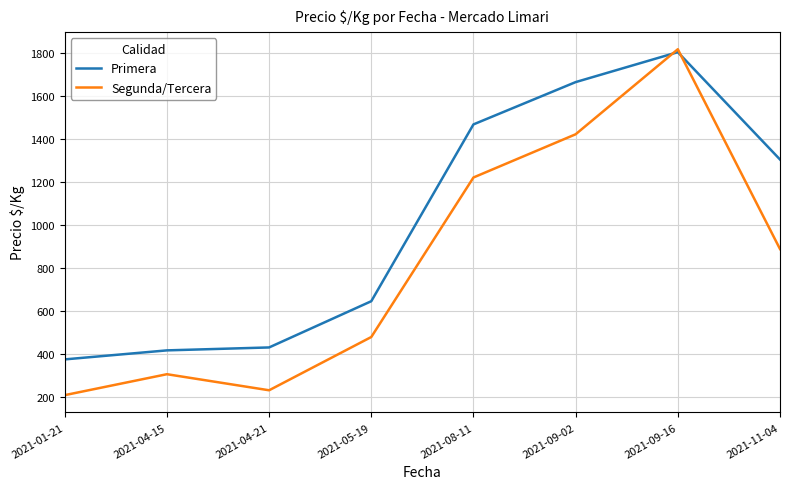

At 2021-01-21, list the series in order from largest to smallest.

Primera, Segunda/Tercera